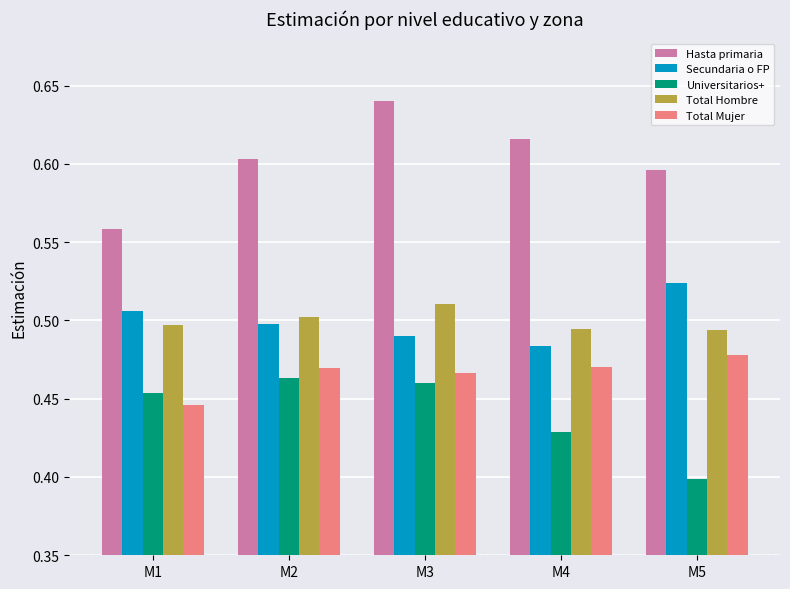

What is the total value across all series at M3?

2.6